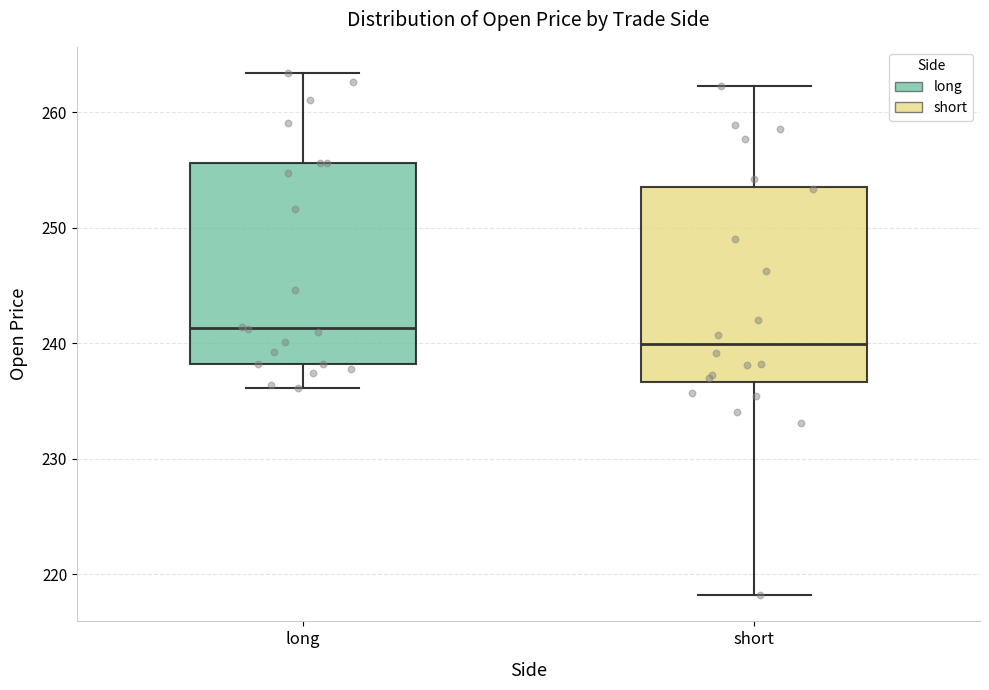

Reading left to right, read every box against the y-axis: the position of its median line, the range the box covers, and the ends of its whiskers. The values are not printed on the chart, so give them approximately, as read against the axis.

long: median 241, box 238 to 256, whiskers 236 to 263
short: median 240, box 237 to 254, whiskers 218 to 262